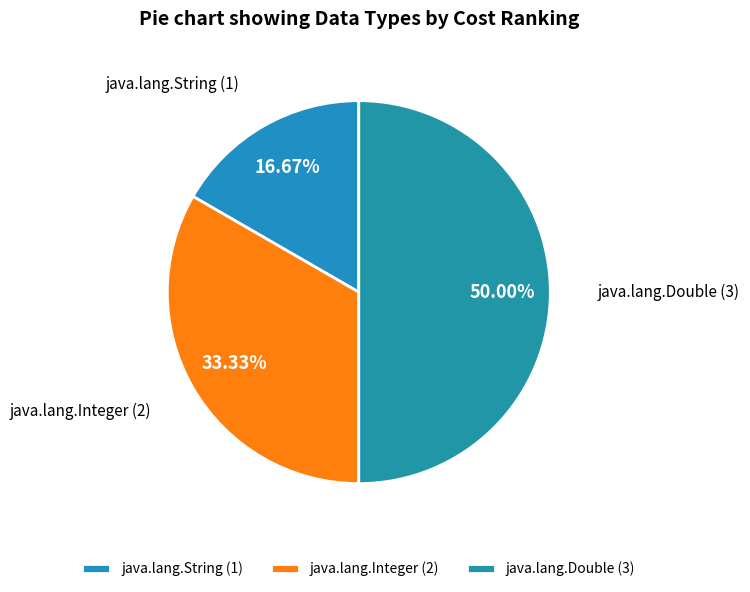

How many slices are in this pie chart?

3